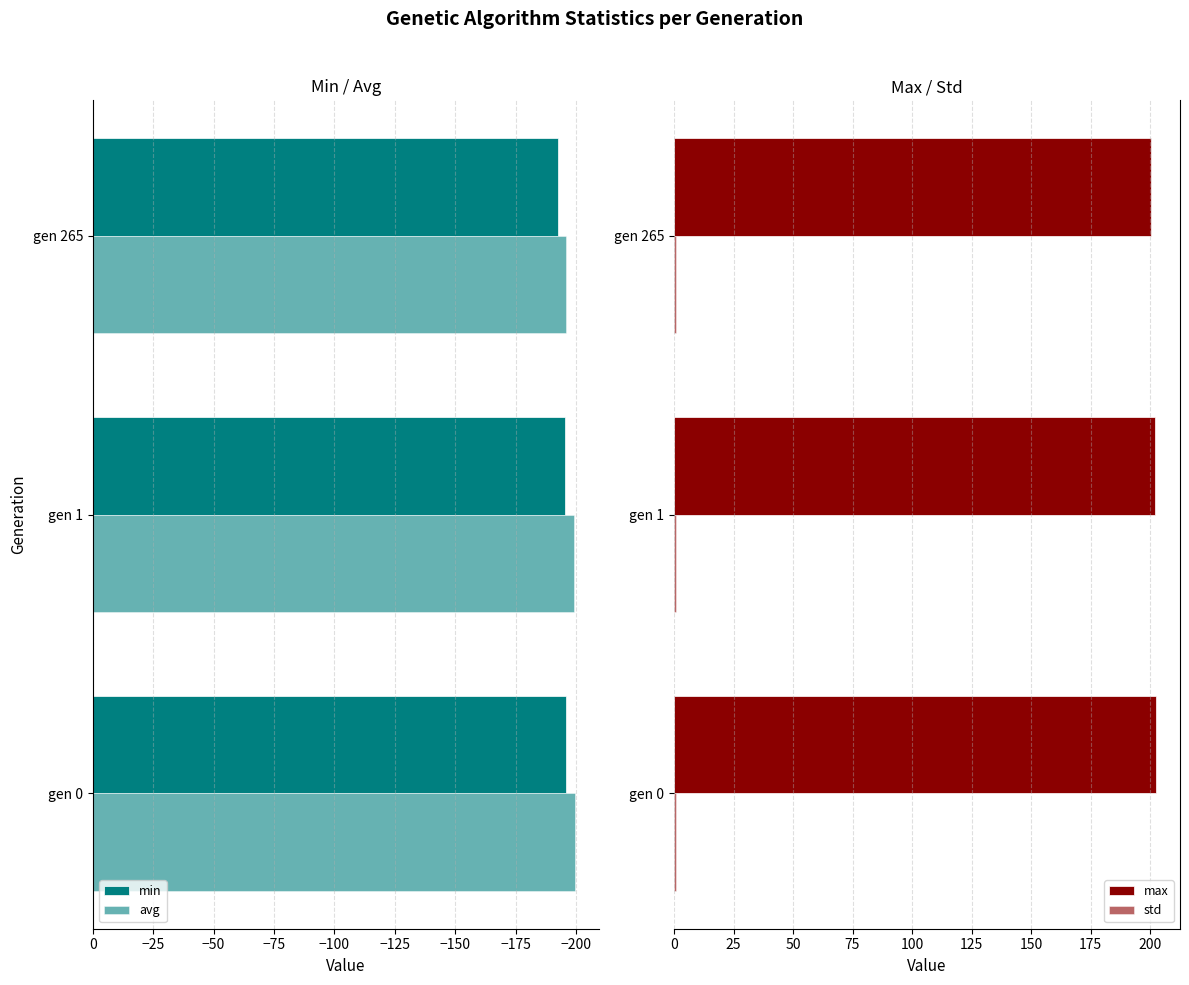

What is the greatest value displayed?

202.5